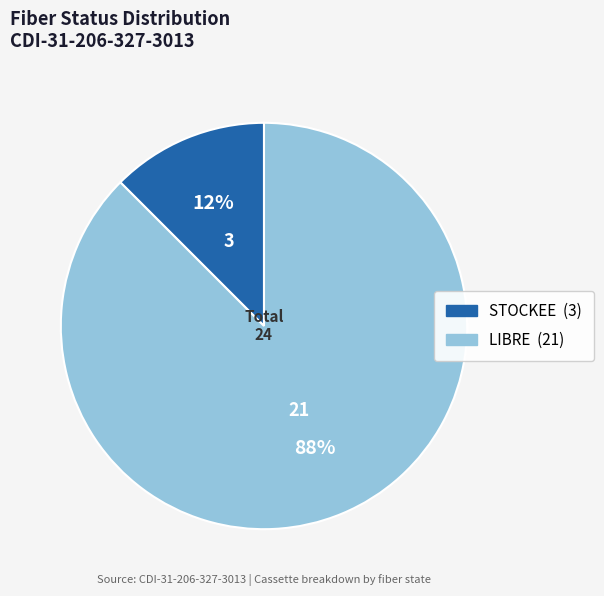

Is there any slice that represents more than half of the pie?

Yes